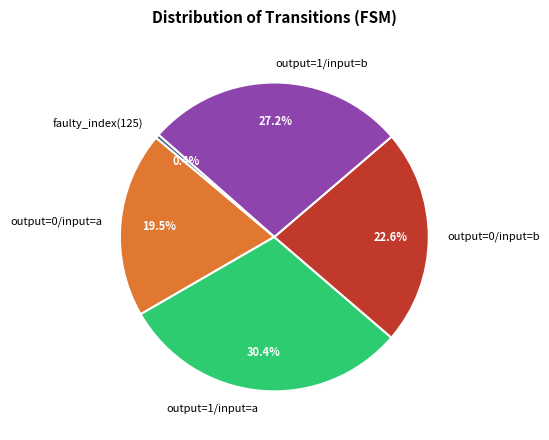

Which has a higher value, output=1/input=a or faulty_index(125)?

output=1/input=a